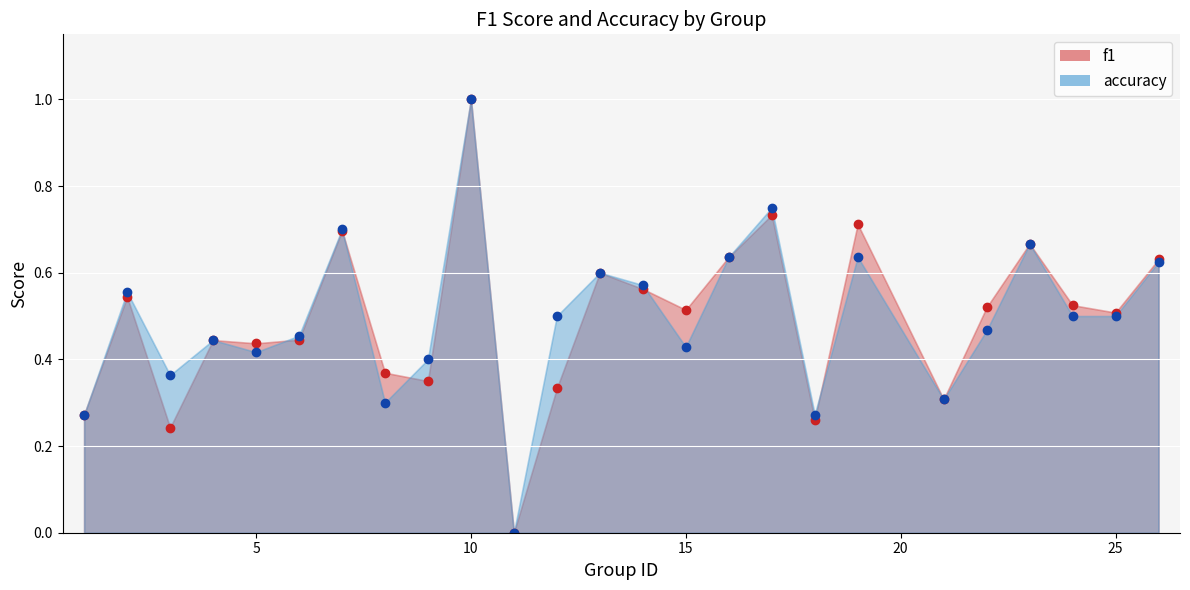

Reading left to right, what are all the values shown in this chart?

f1: 0.3	0.5	0.2	0.4	0.4	0.4	0.7	0.4	0.3	1.0	0.0	0.3	0.6	0.6	0.5	0.6	0.7	0.3	0.7	0.3	0.5	0.7	0.5	0.5	0.6
accuracy: 0.3	0.6	0.4	0.4	0.4	0.5	0.7	0.3	0.4	1.0	0.0	0.5	0.6	0.6	0.4	0.6	0.8	0.3	0.6	0.3	0.5	0.7	0.5	0.5	0.6